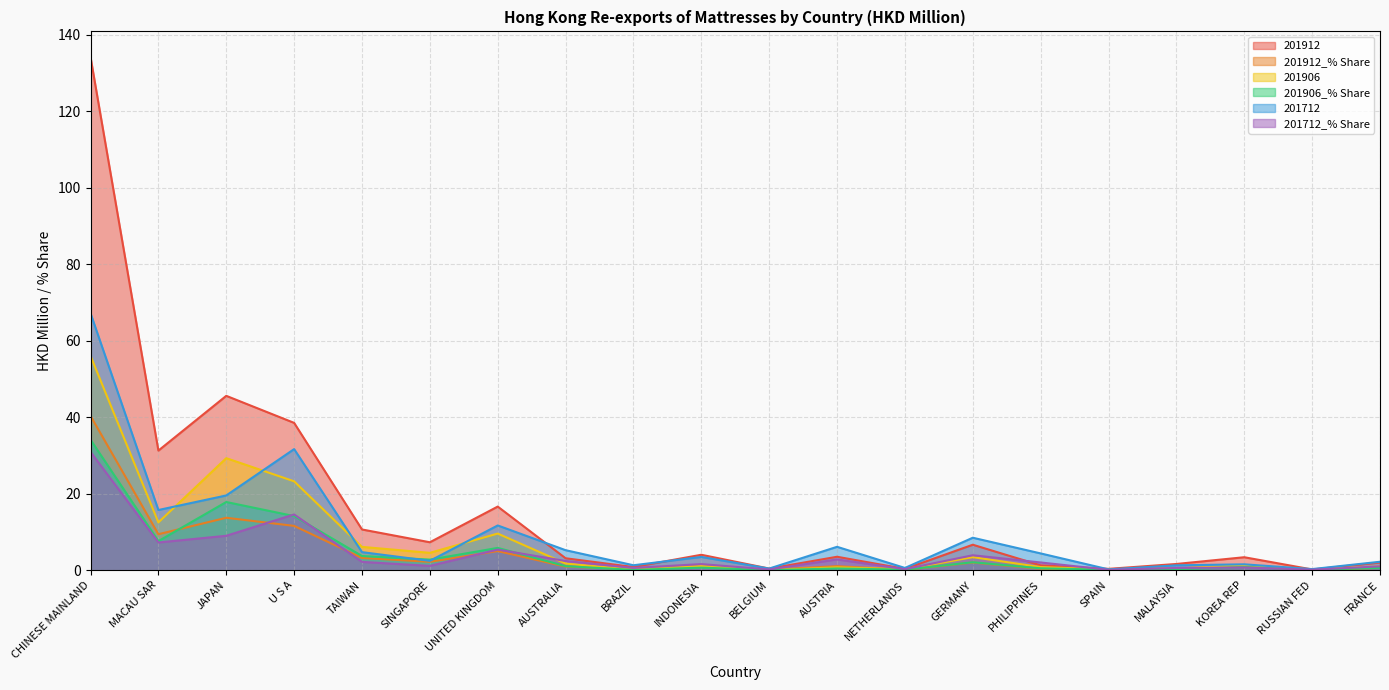

Does the chart display data point markers on the line(s)?

No